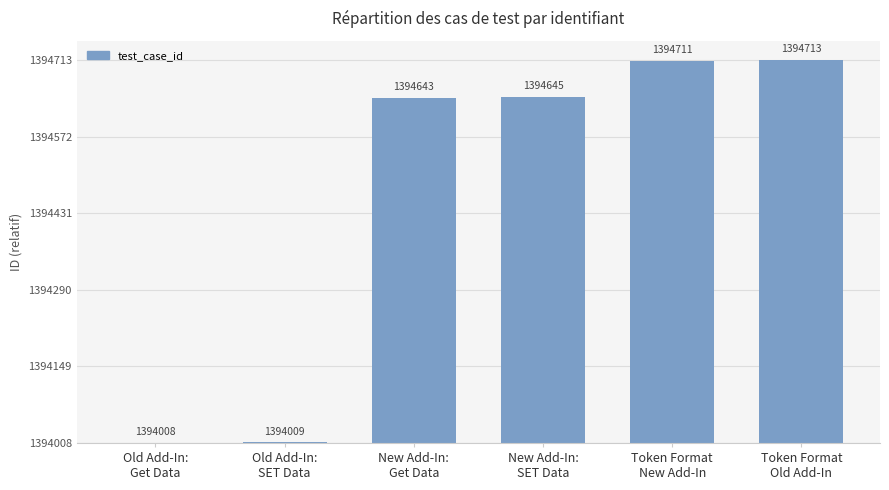

Is it true that the value at Old Add-In:
Get Data is 0?

True